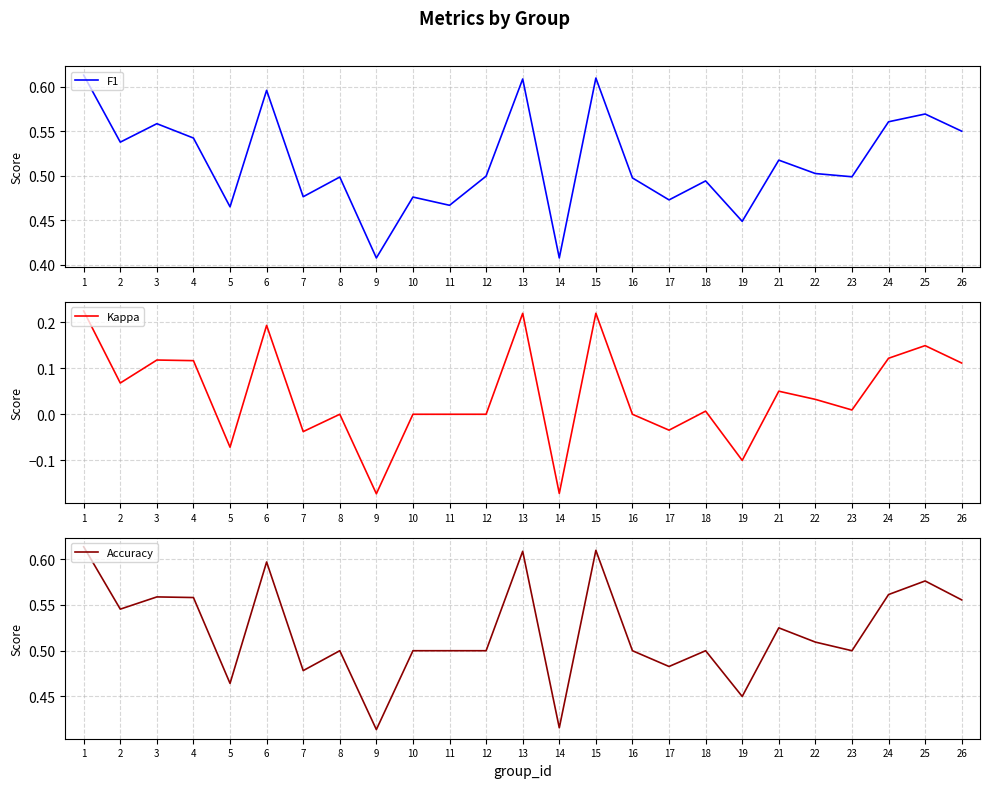

Which series has the largest total across all categories?

Accuracy